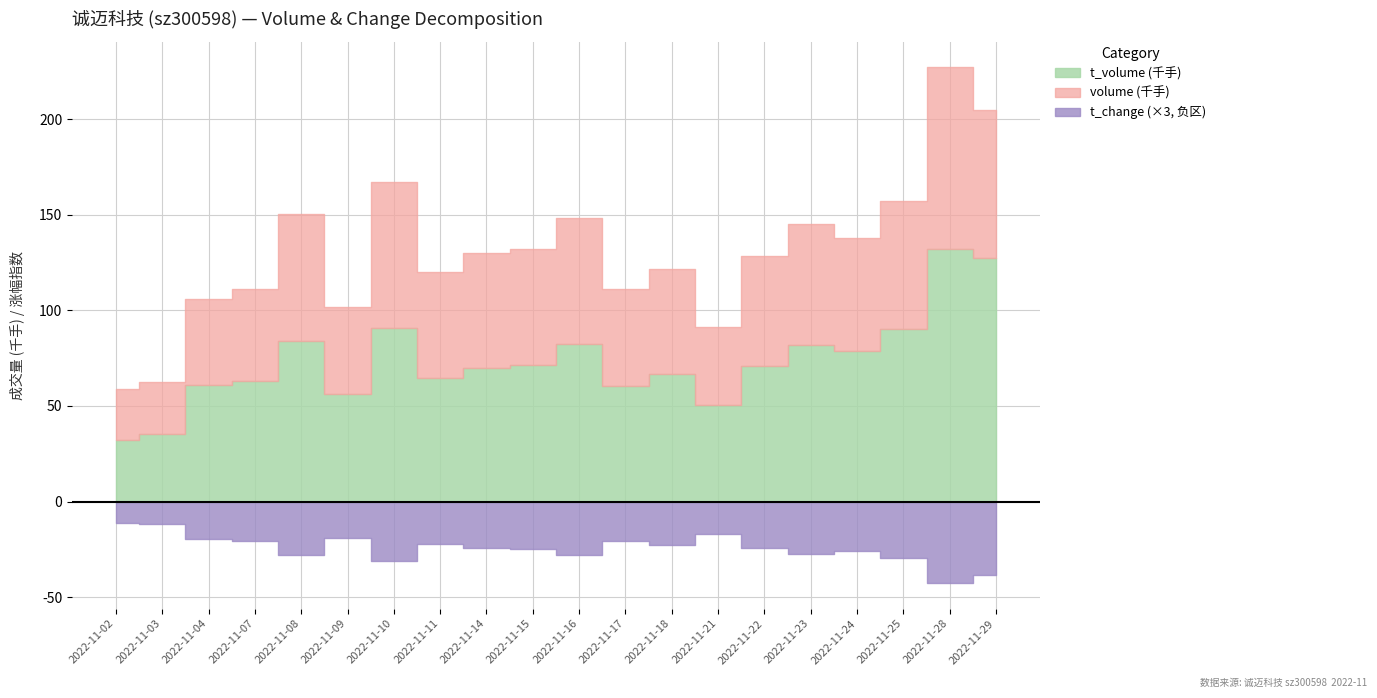

Reading left to right, what are all the values shown in this chart?

volume: 58683.0	62516.0	106013.0	110972.0	150475.0	101915.0	167256.0	119774.0	129738.0	132298.0	148263.0	110941.0	121654.0	91237.0	128624.0	145253.0	137555.0	157287.0	226978.0	204539.0
t_volume: 32221.0	35415.0	60884.0	63072.0	83889.0	56302.0	90690.0	64340.0	70069.0	71593.0	82253.0	60464.0	66677.0	50329.0	71042.0	81796.0	78654.0	90095.0	131967.0	127182.0
price: 55.0	55.7	57.4	57.7	56.6	54.9	56.9	52.1	55.5	52.8	55.1	54.7	53.9	54.7	55.0	56.8	56.6	57.6	57.4	62.0
t_change: 3.7	3.9	6.6	6.9	9.4	6.4	10.4	7.5	8.1	8.3	9.3	6.9	7.6	5.7	8.0	9.1	8.6	9.8	14.2	12.8